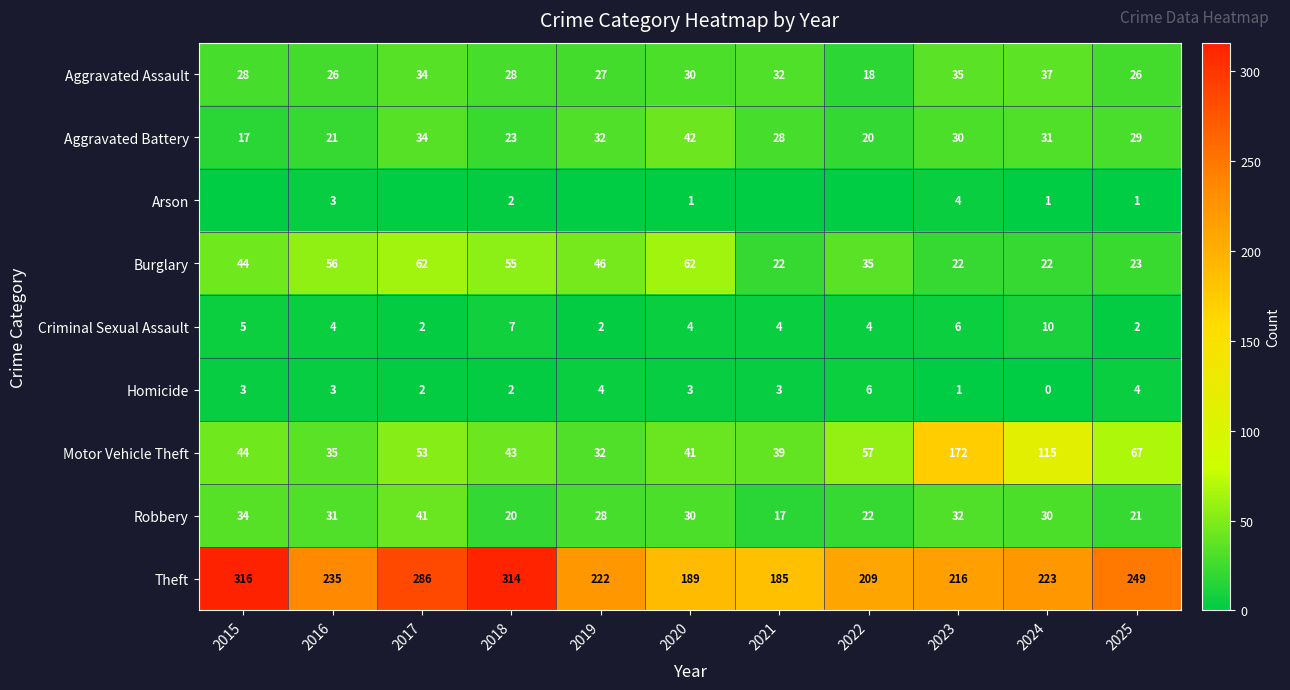

How many distinct data groups are displayed?

9